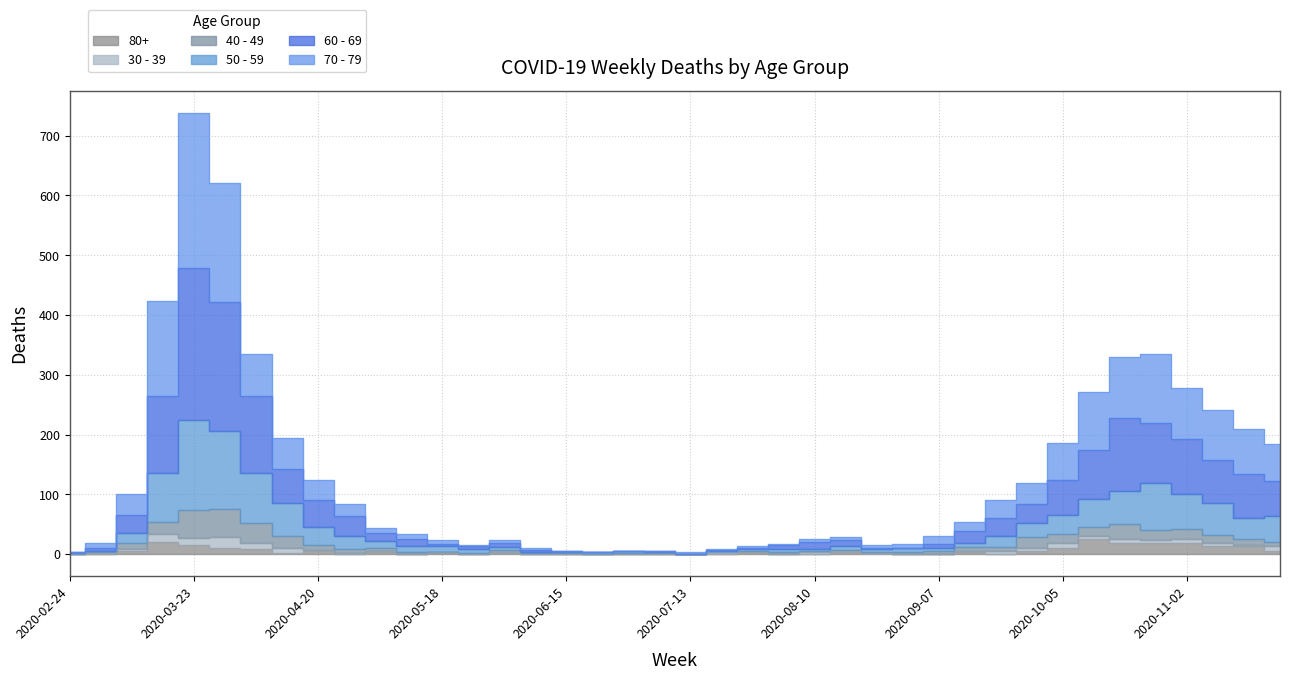

What is the label of the 37th point from the right?

2020-03-16